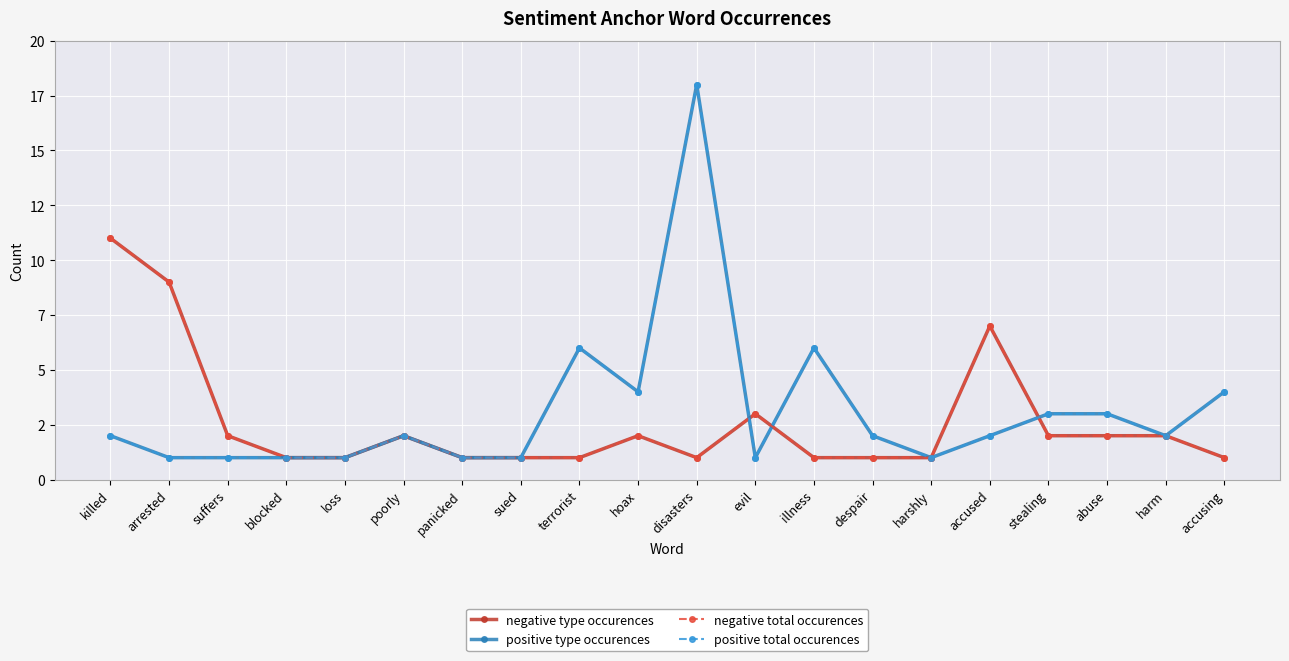

Rank the series at loss from lowest to highest value.

negative type occurences, positive type occurences, negative total occurences, positive total occurences